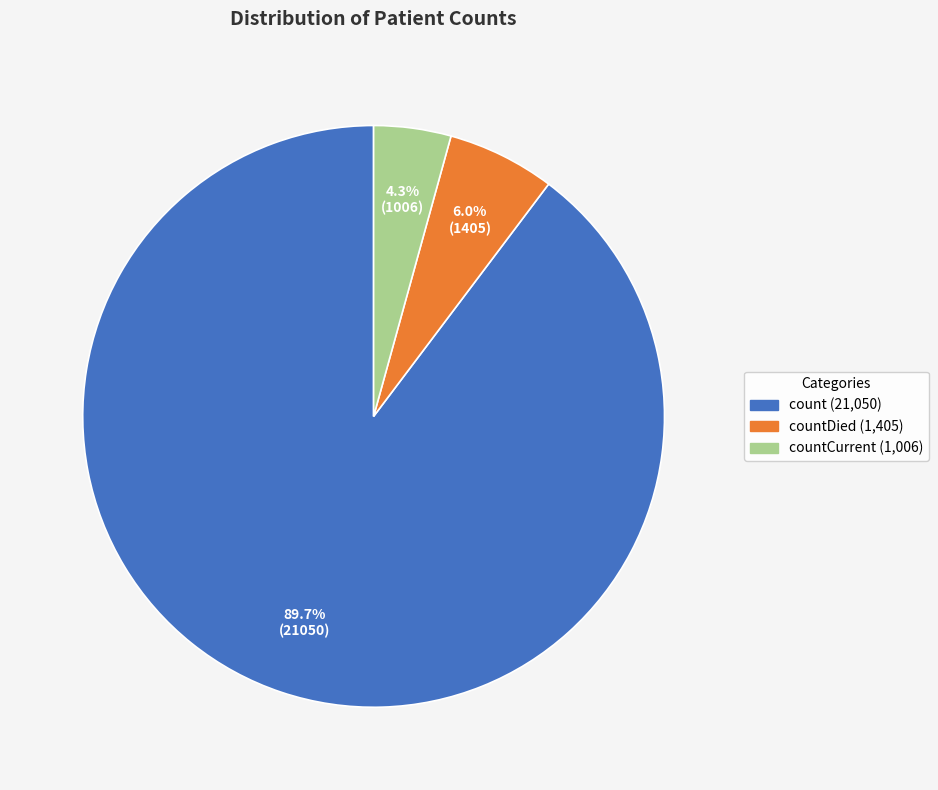

Is there any slice that represents more than half of the pie?

Yes